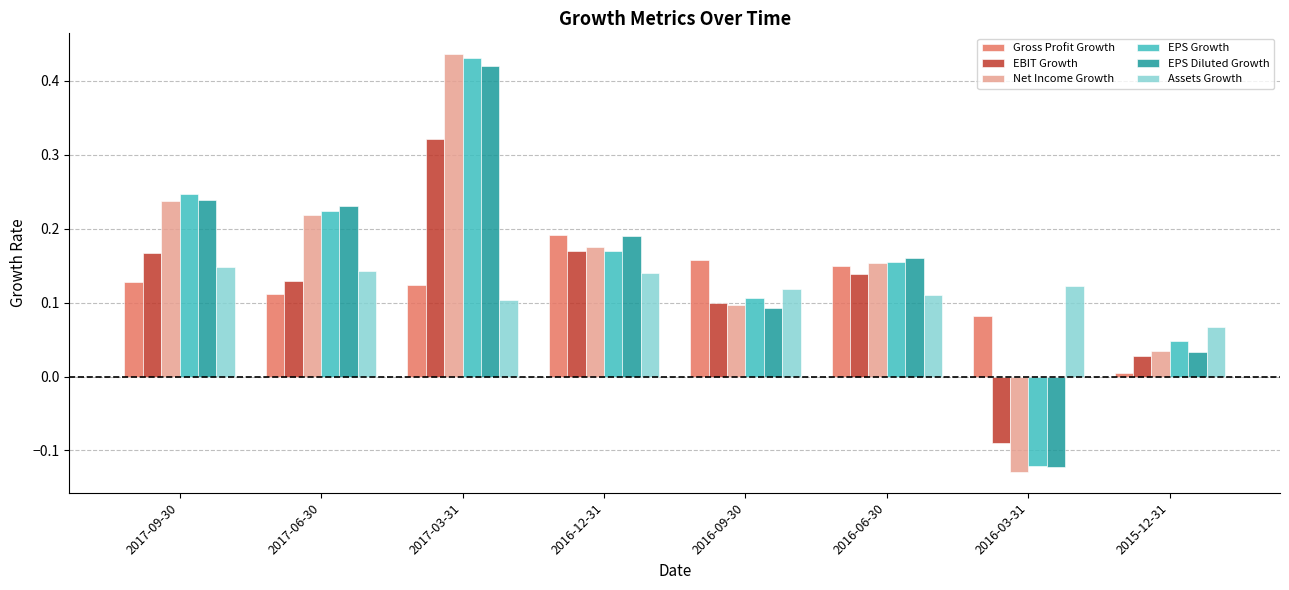

What is the label of the 5th bar from the right?

2016-12-31